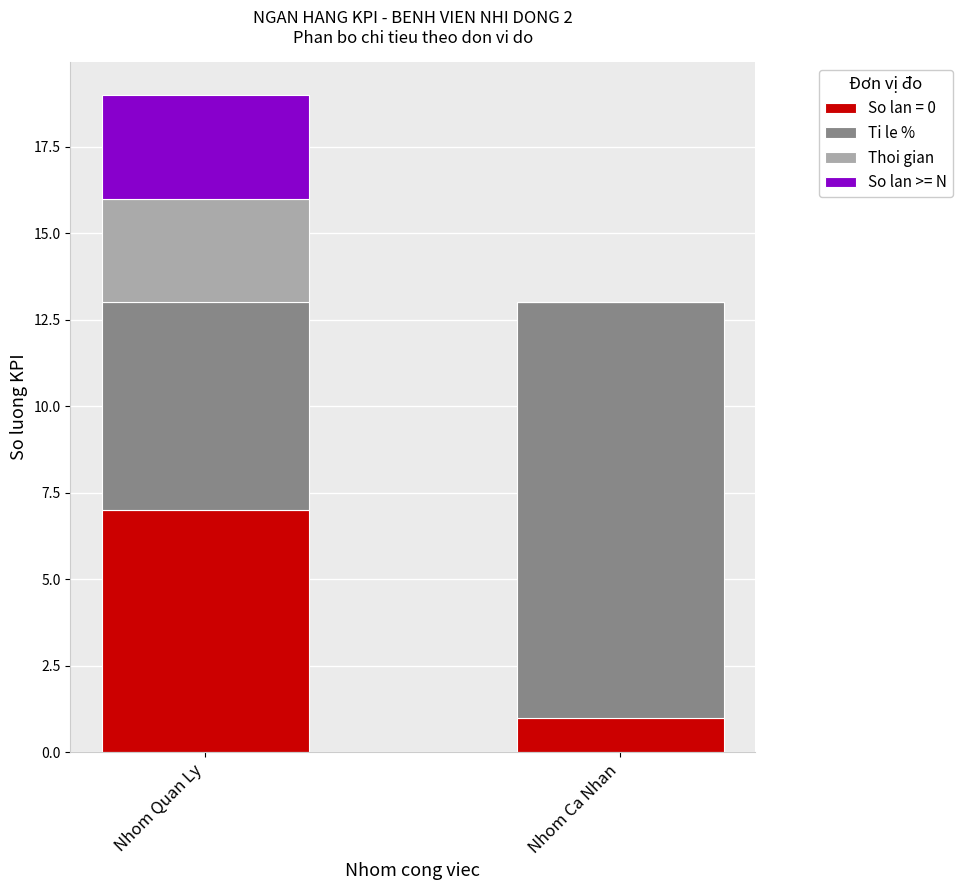

The value of So lan = 0 at Nhom Ca Nhan is 0. True or false?

False